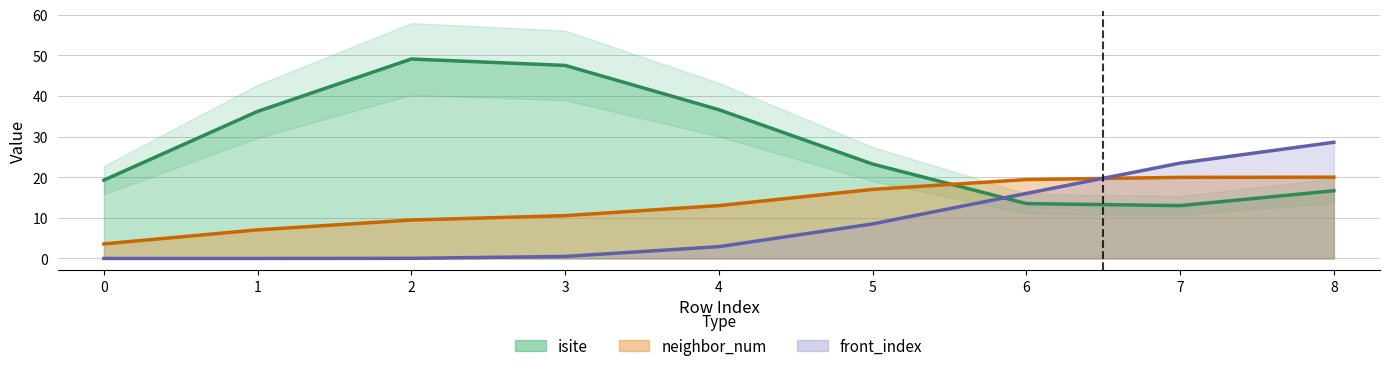

True or false: front_index has more than 0 interior local peaks.

False